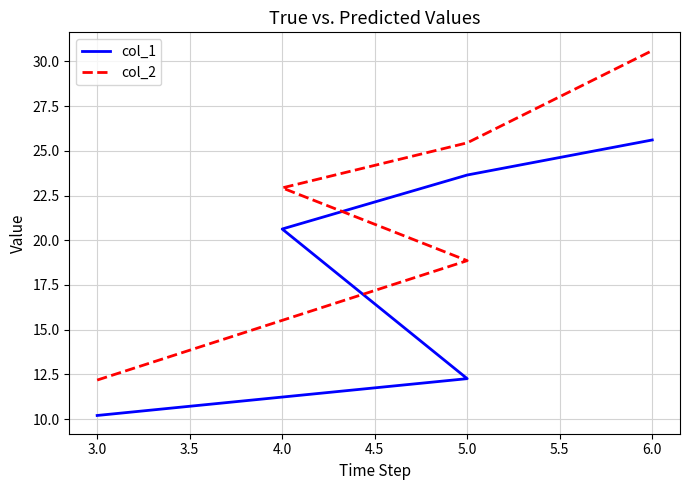

What is the value of the col_1 point at the 3rd from the left?

20.6